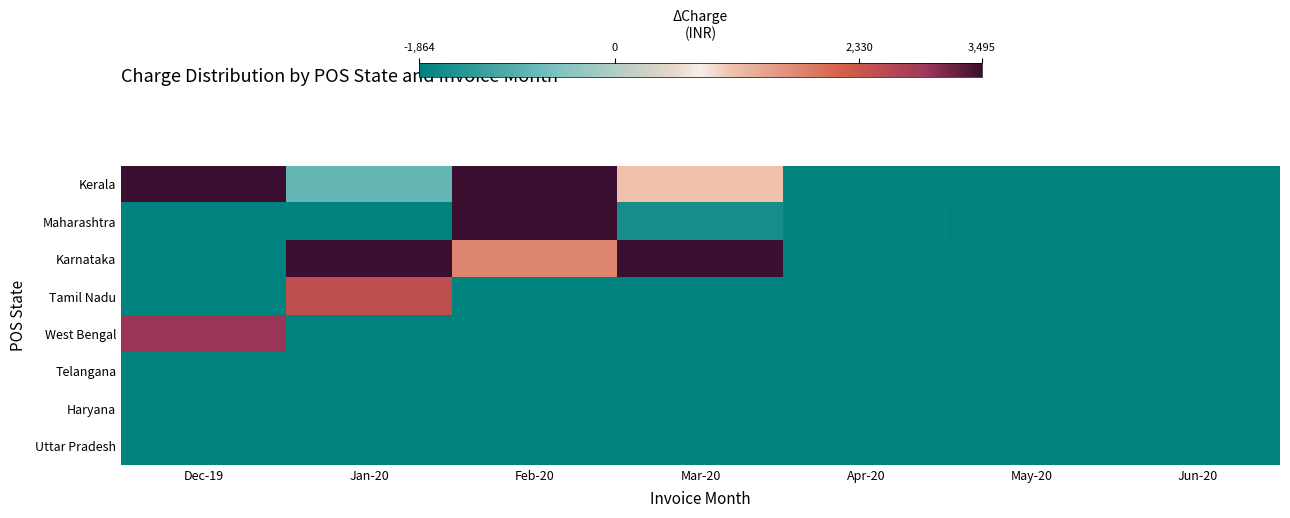

Which category has the lowest value across all series?

Apr-20